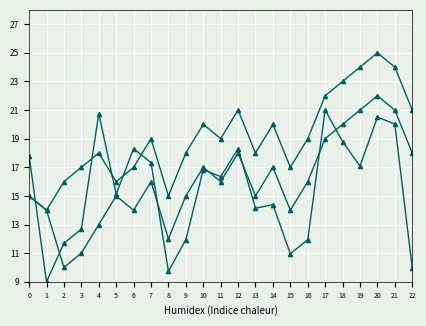

What is the spread (max minus min) of values at 14?

5.6